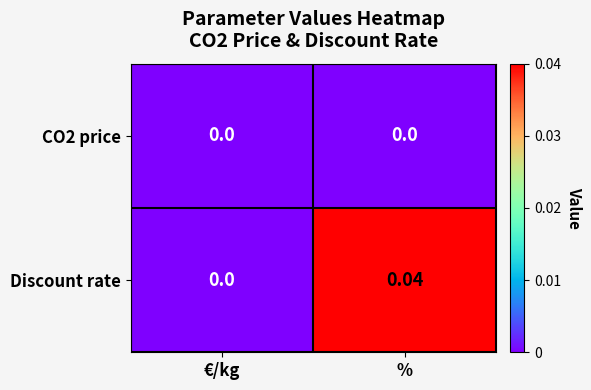

At which label does Discount rate reach its minimum?

€/kg